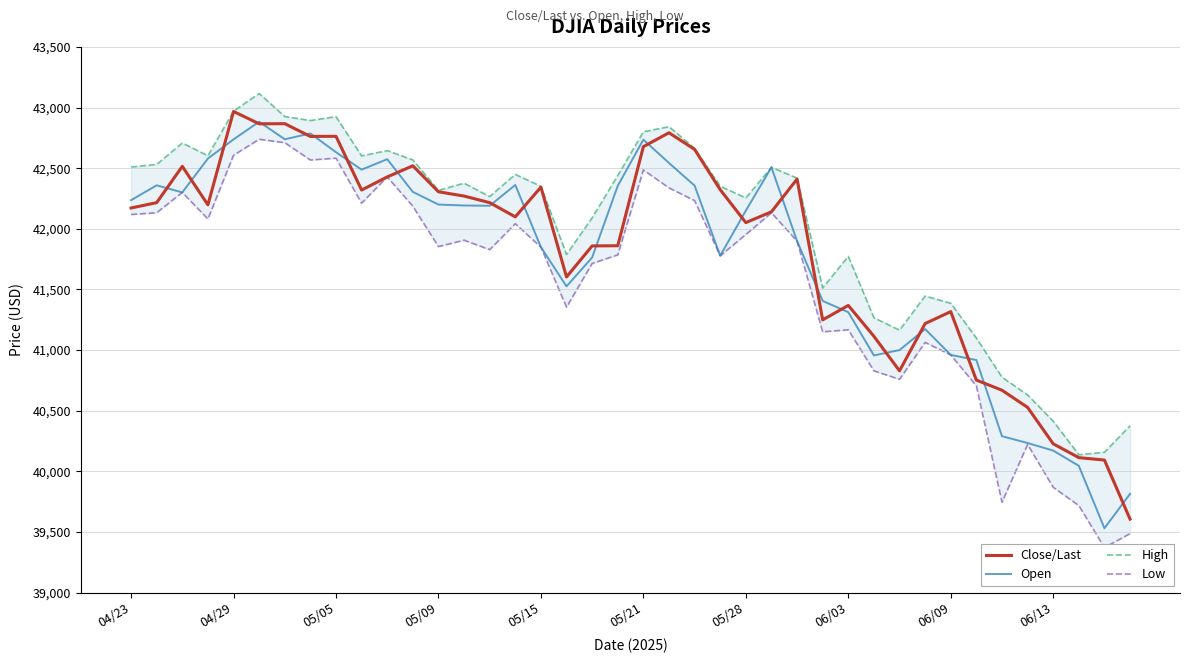

List the series in order of their peak value, lowest first.

Low, Open, Close/Last, High